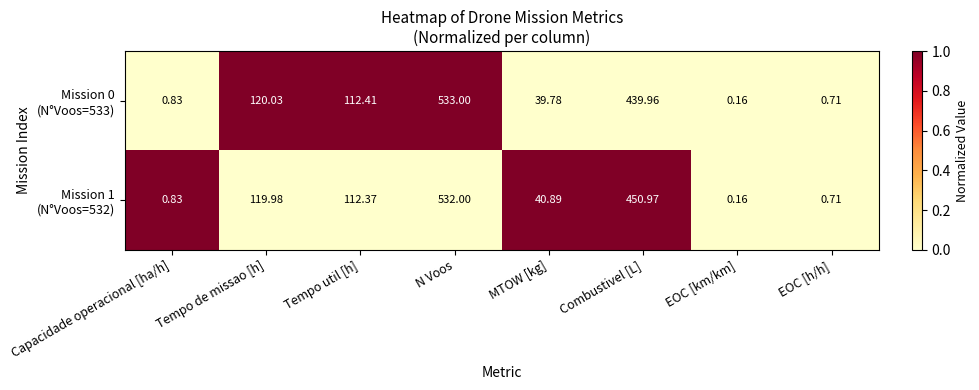

Which category has the lowest value across all series?

EOC [km/km]